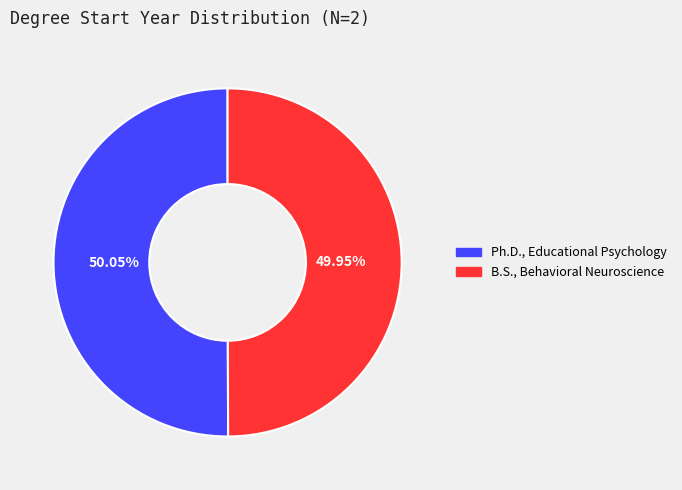

Count the number of slices in the pie.

2